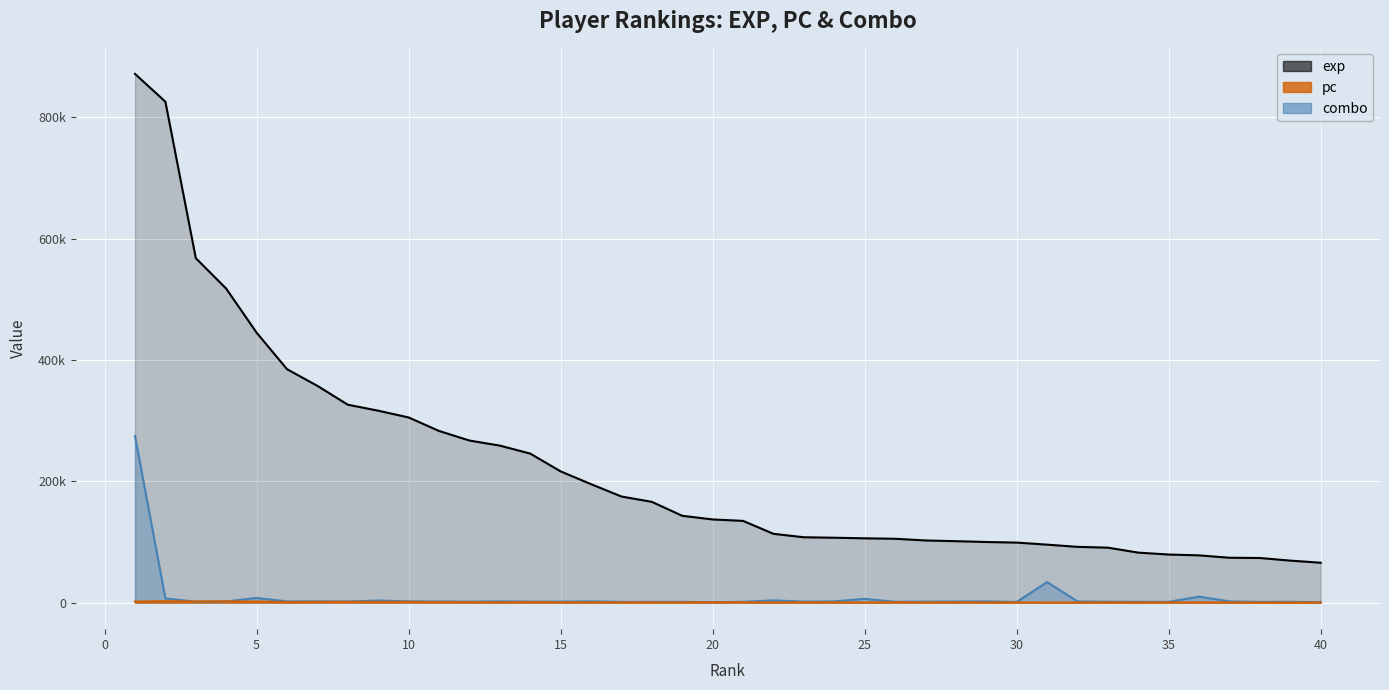

How many lines are shown in the chart?

3